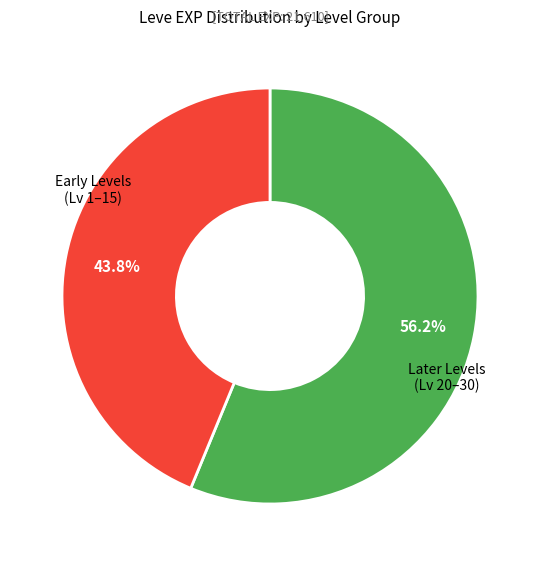

How many segments does this pie chart have?

2